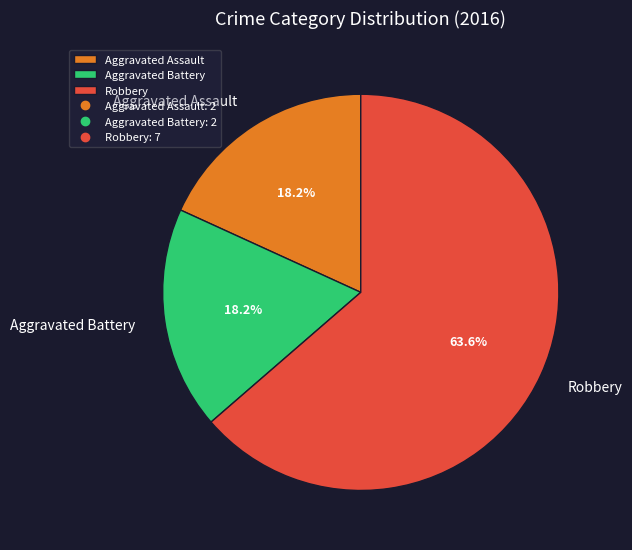

Is the sum of Aggravated Assault and Aggravated Battery greater than half?

No